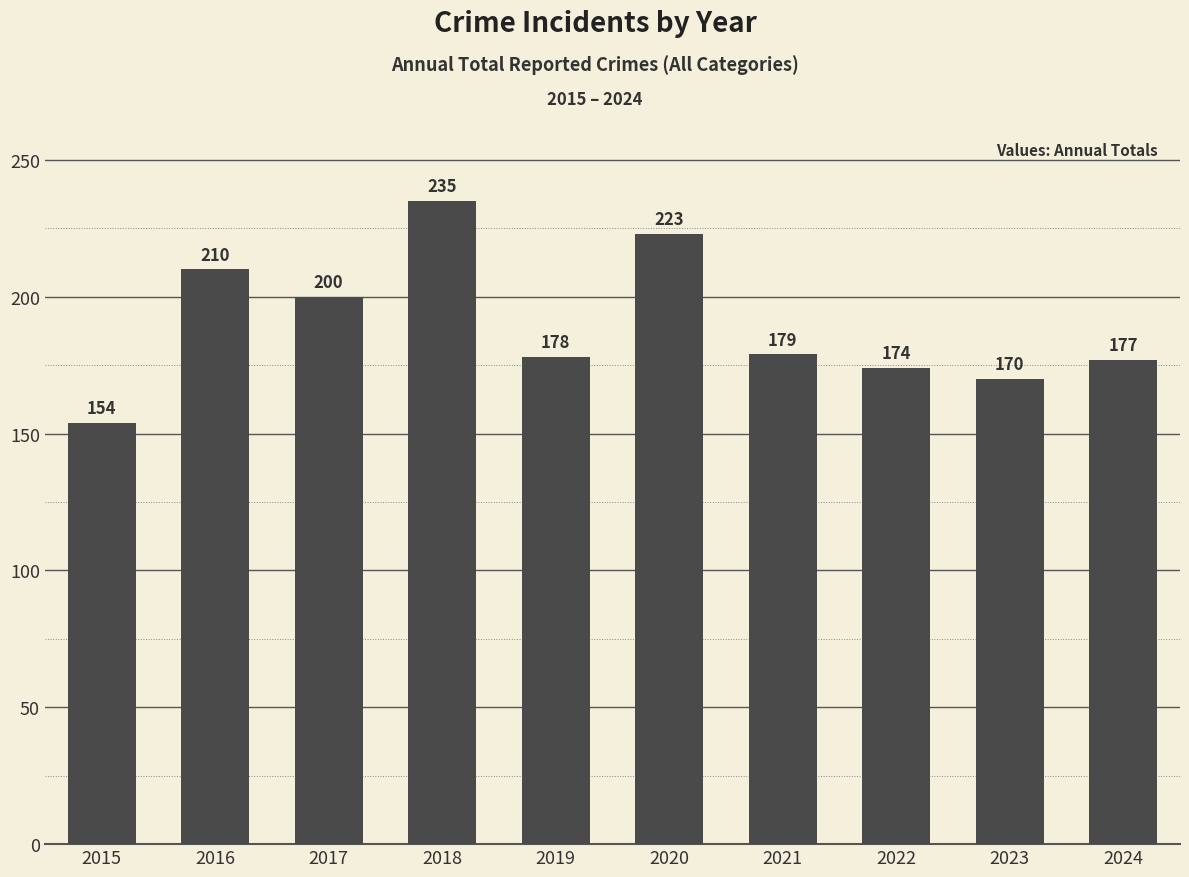

Reading right to left, transcribe all the data shown in this chart.

177	170	174	179	223	178	235	200	210	154